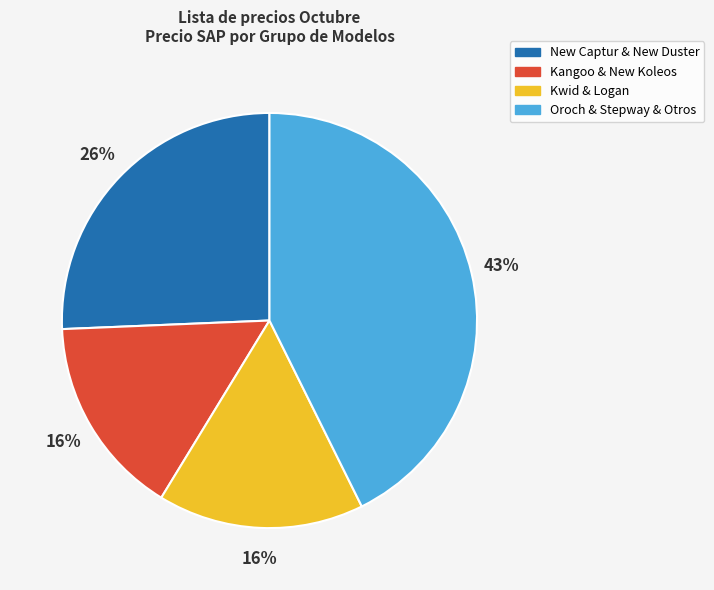

To the nearest percent, what is the difference between the largest and smallest slice percentages?

27%